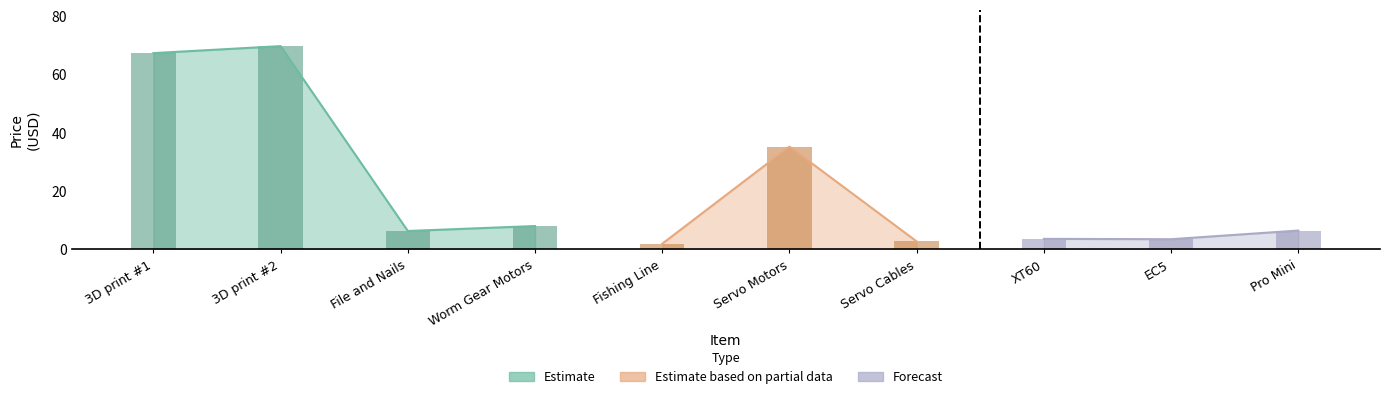

Approximately how many times larger is the value at Servo Motors compared to Worm Gear Motors?

4.4